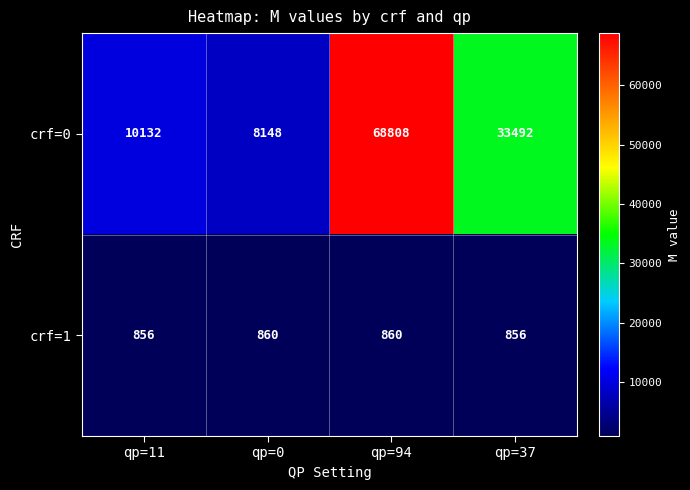

What is the total value across all series at qp=11?

10988